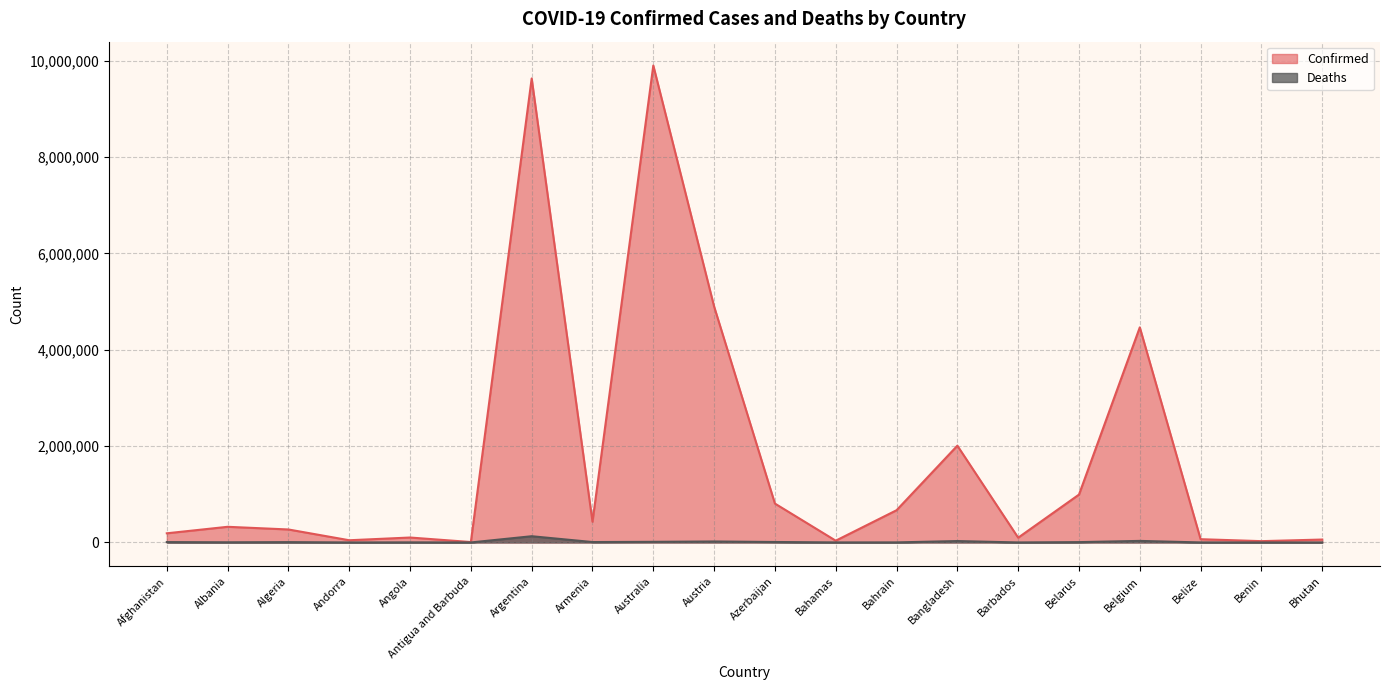

Reading left to right, list all the values displayed in this chart.

Confirmed: Afghanistan=190254	Albania=325241	Algeria=269650	Andorra=45975	Angola=102636	Antigua and Barbuda=8895	Argentina=9633732	Armenia=430361	Australia=9902921	Austria=4898954	Azerbaijan=807516	Bahamas=36958	Bahrain=669147	Bangladesh=2009697	Barbados=99204	Belarus=994037	Belgium=4466095	Belize=67961	Benin=27316	Bhutan=60779
Deaths: Afghanistan=7759	Albania=3575	Algeria=6878	Andorra=154	Angola=1917	Antigua and Barbuda=144	Argentina=129566	Armenia=8643	Australia=13325	Austria=20546	Azerbaijan=9784	Bahamas=823	Bahrain=1513	Bangladesh=29315	Barbados=529	Belarus=7118	Belgium=32436	Belize=680	Benin=163	Bhutan=21